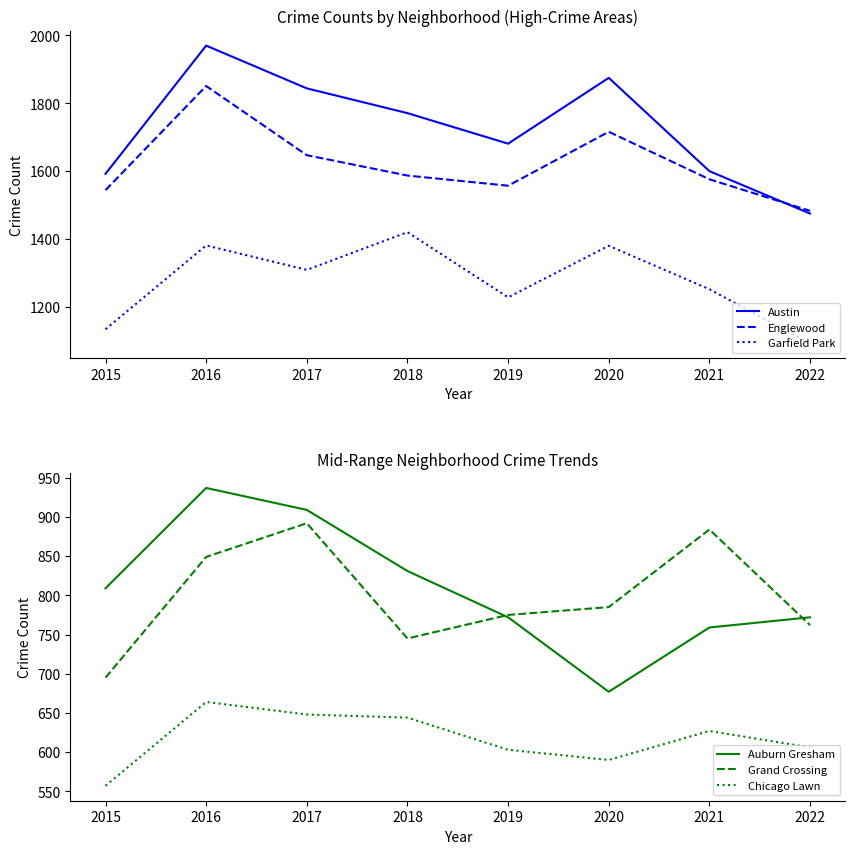

Which series has the largest range (max minus min)?

Austin